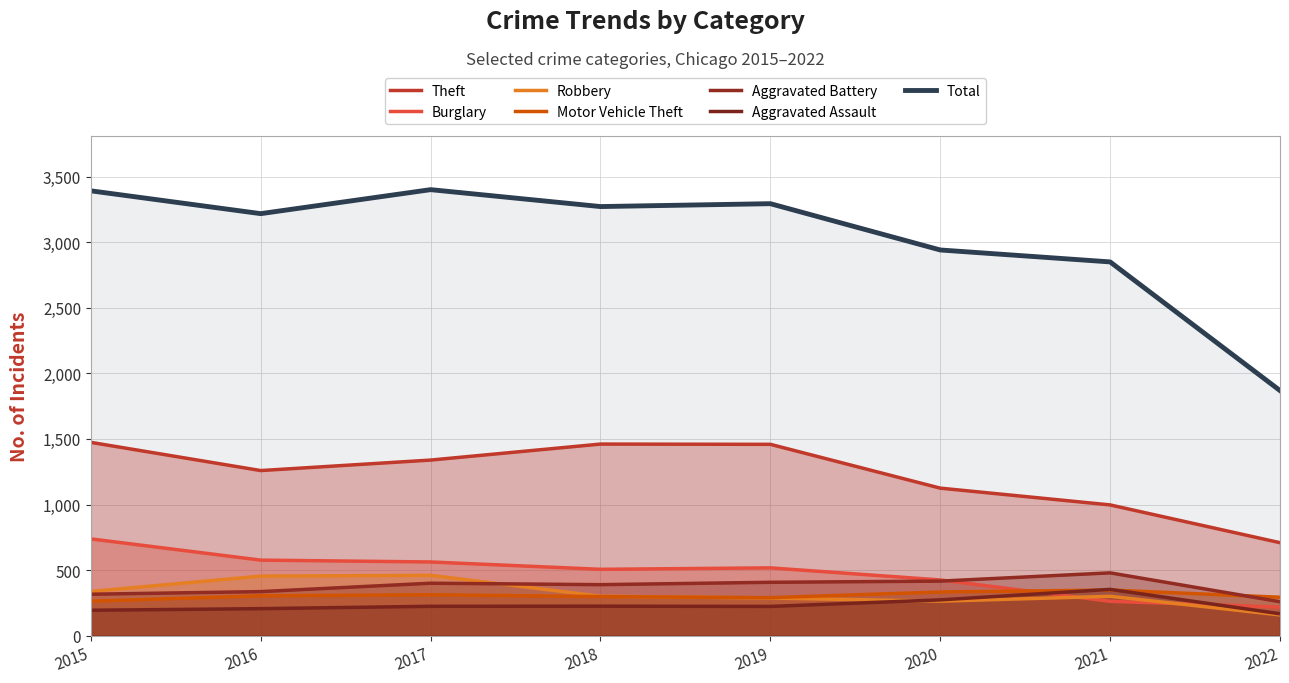

True or false: Aggravated Battery has more than 1 points higher than both neighbors.

True